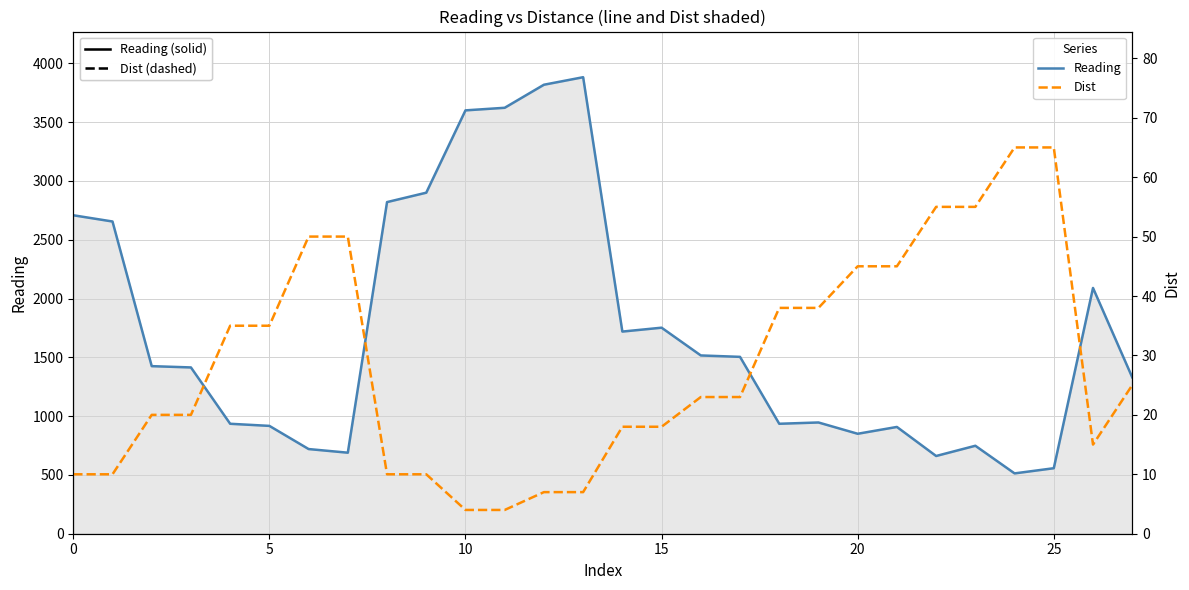

Which category has the highest value in the Dist series?

24